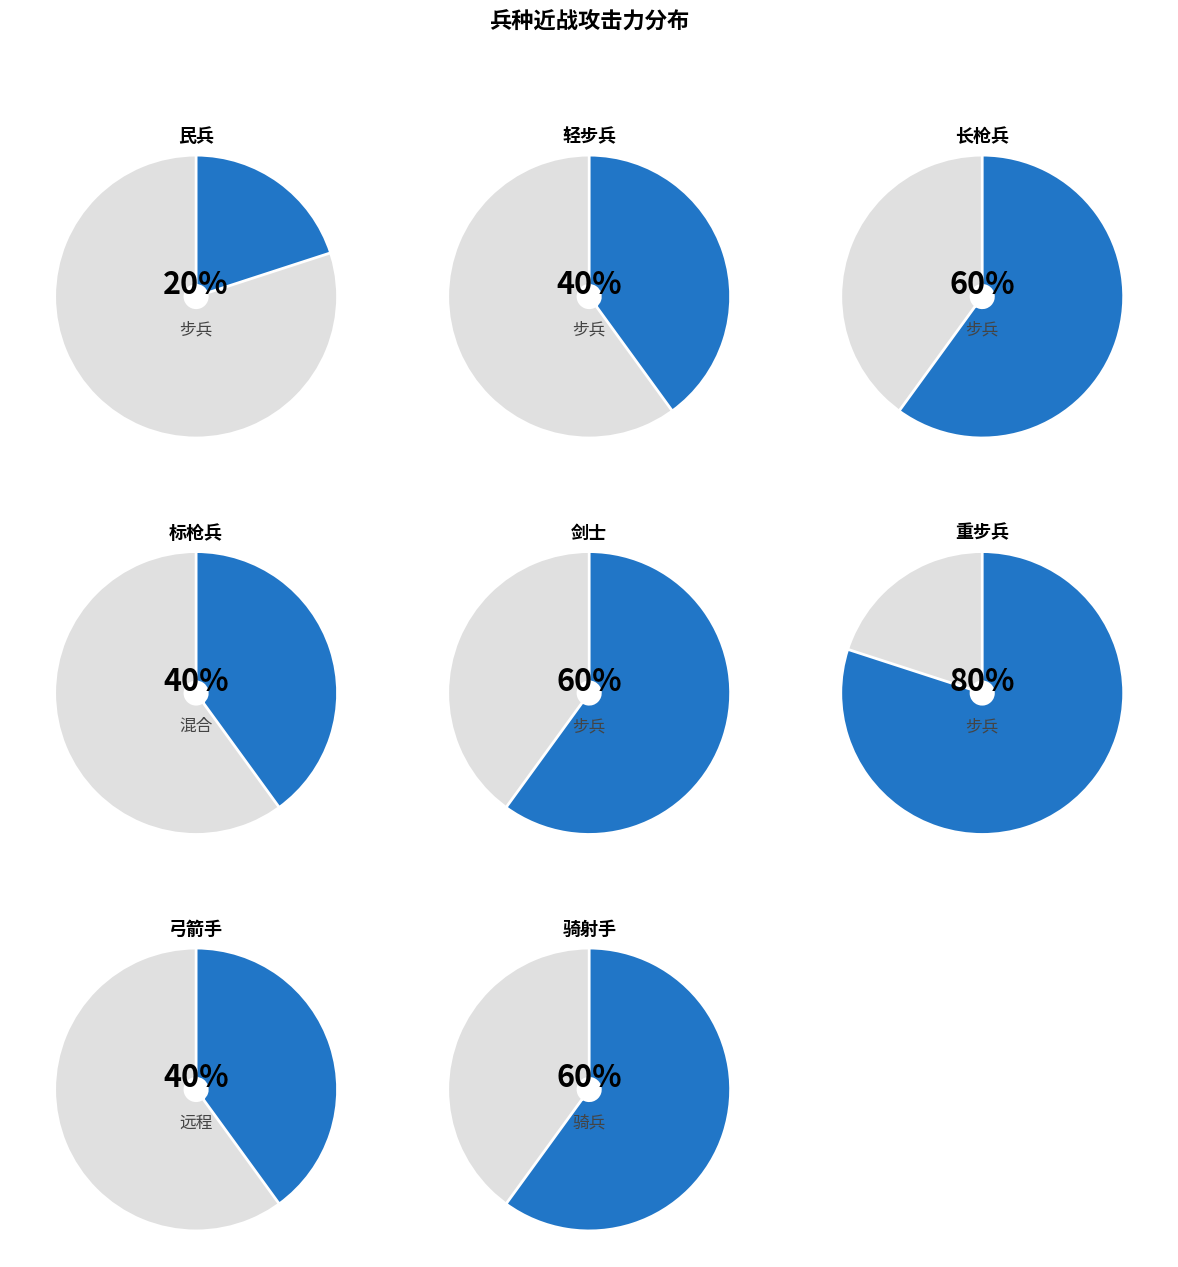

Which has a higher value, 轻步兵 or 弓箭手?

轻步兵